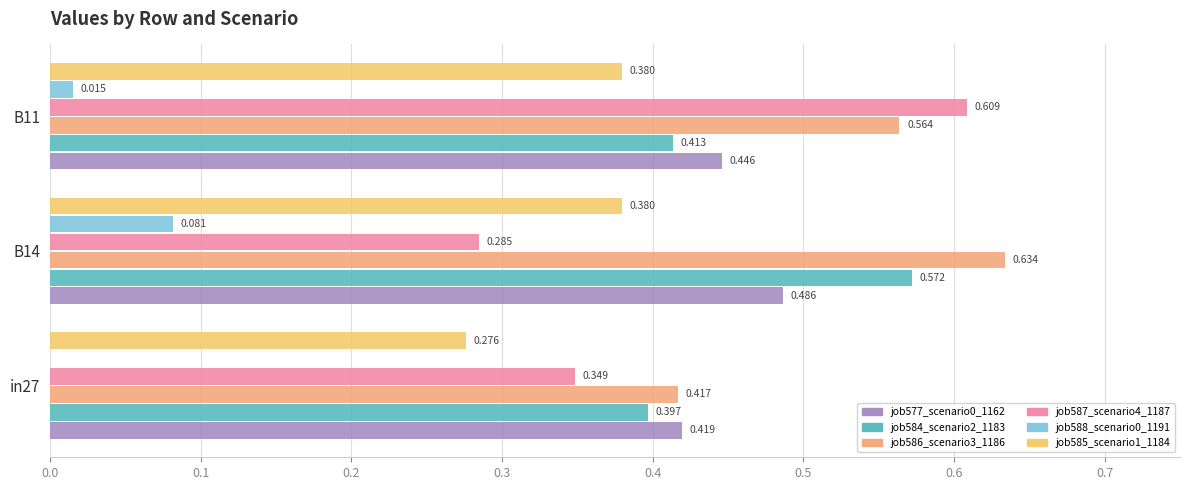

How many job577_scenario0_1162 values are between 0 and 1?

3